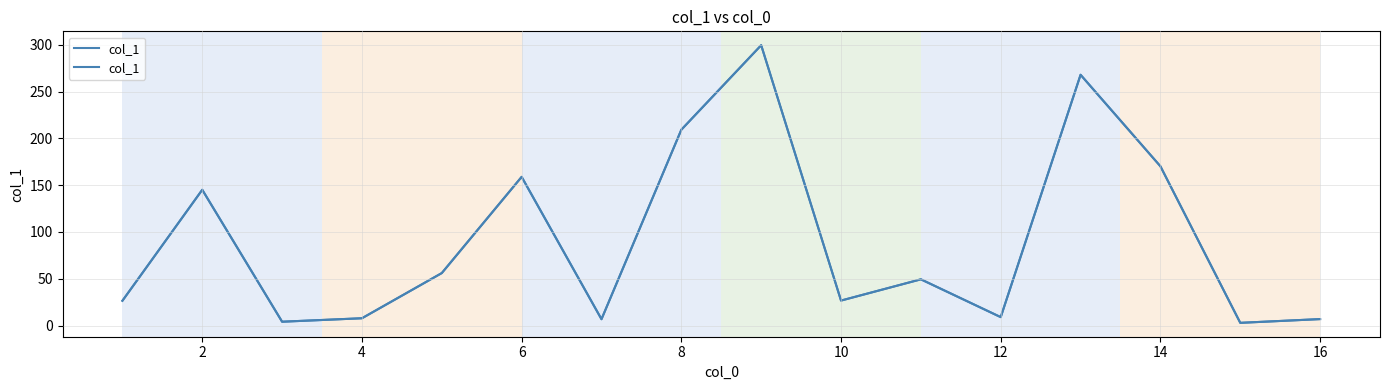

The chart shows a value of 22.9 at 10. True or false?

False